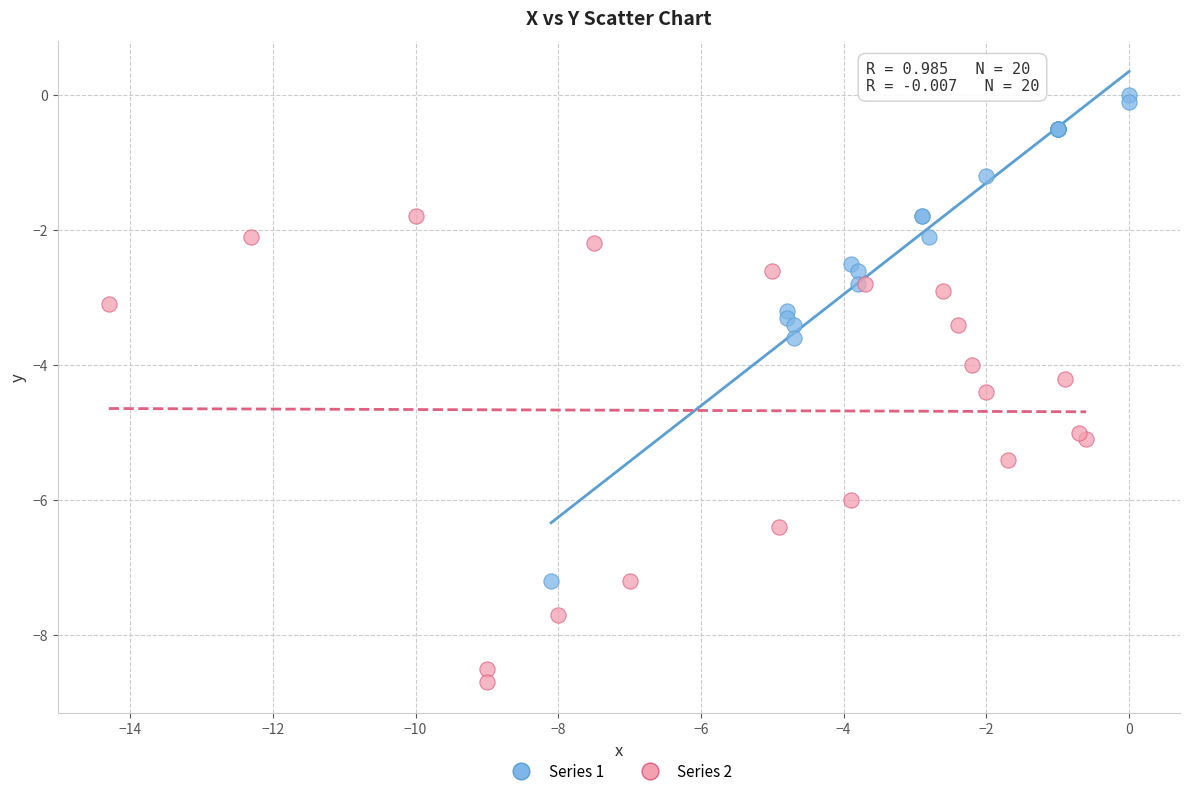

Which series reaches the maximum Y coordinate?

Series 1